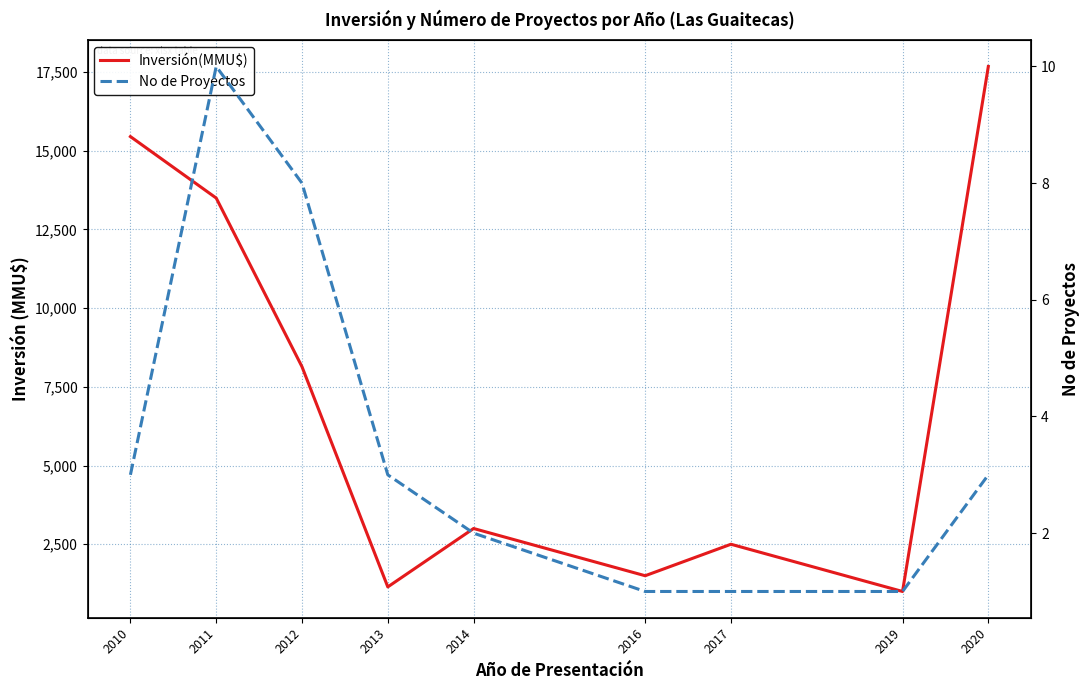

How many No de Proyectos values are between 1 and 3?

7